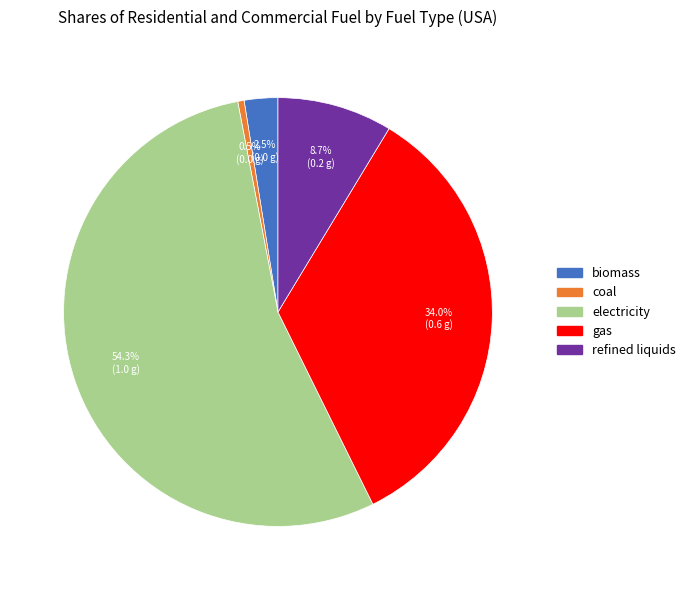

Does any single category account for the majority?

Yes